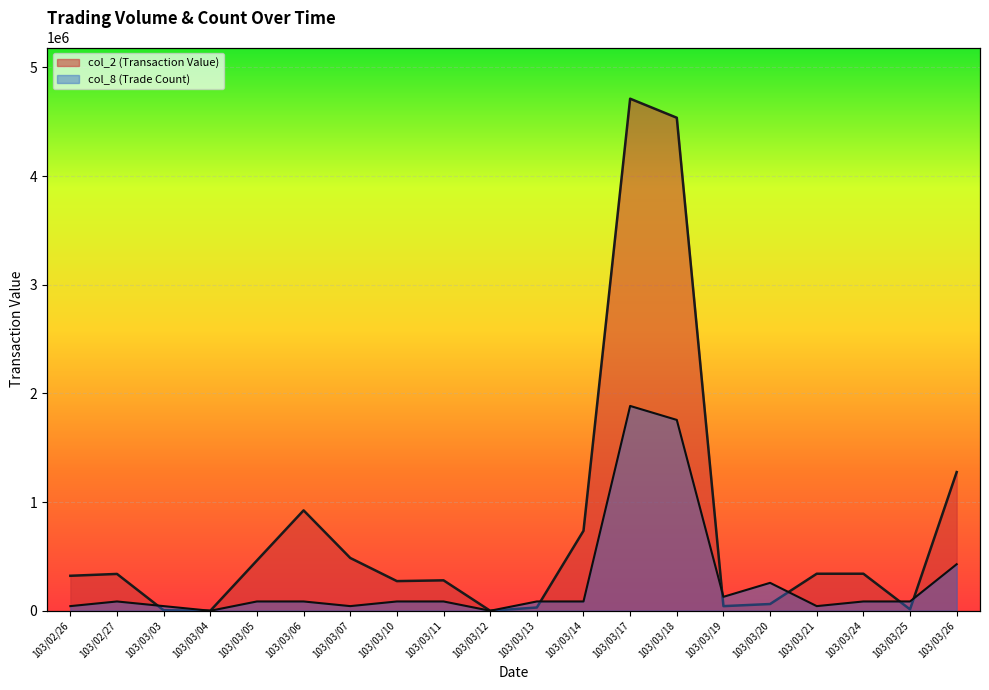

What is the difference between the highest and lowest values at 103/03/06?

838318